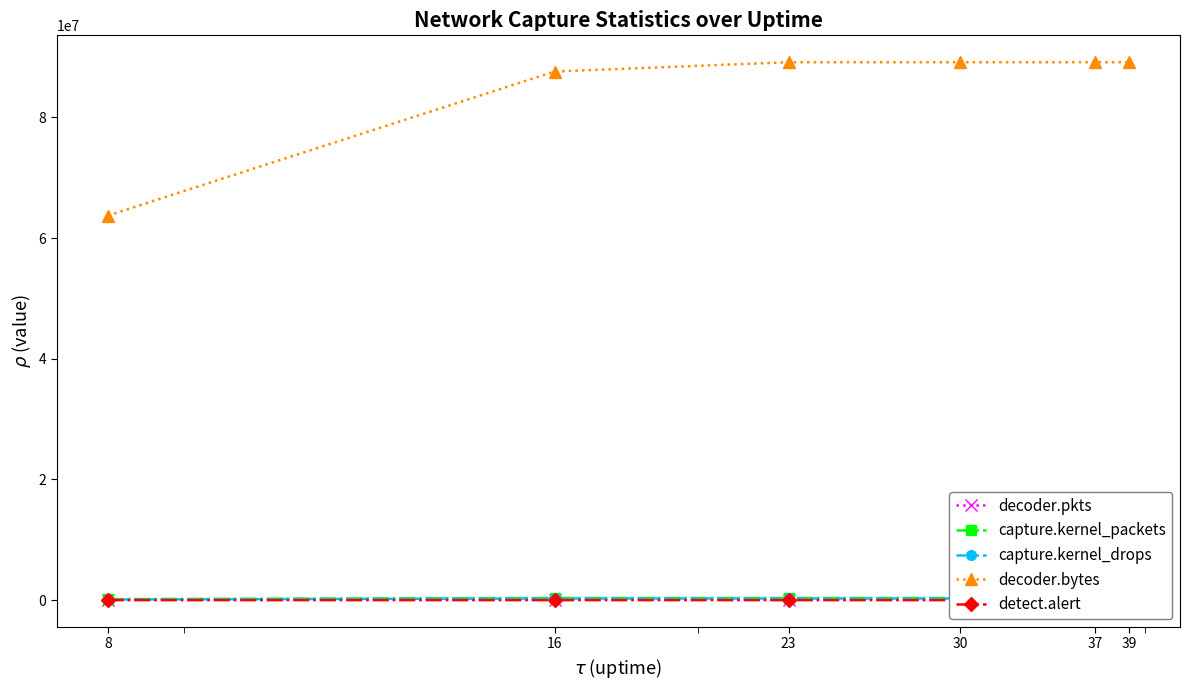

What is the sum of all capture.kernel_drops values?

1487672